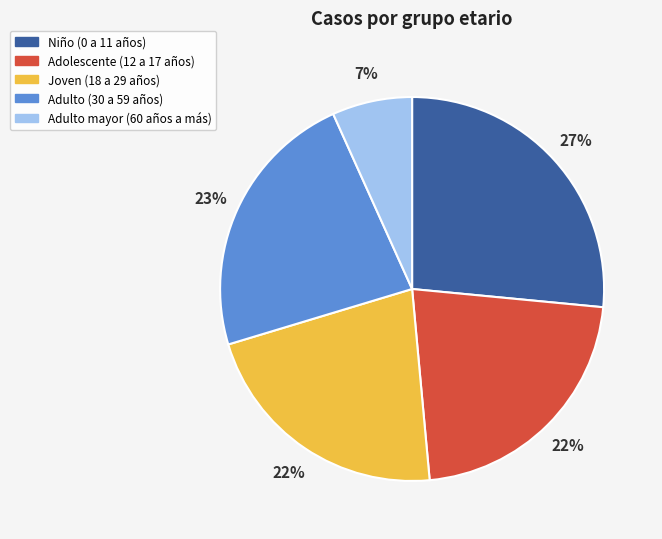

To the nearest percent, what is the difference between the largest and smallest slice percentages?

20%